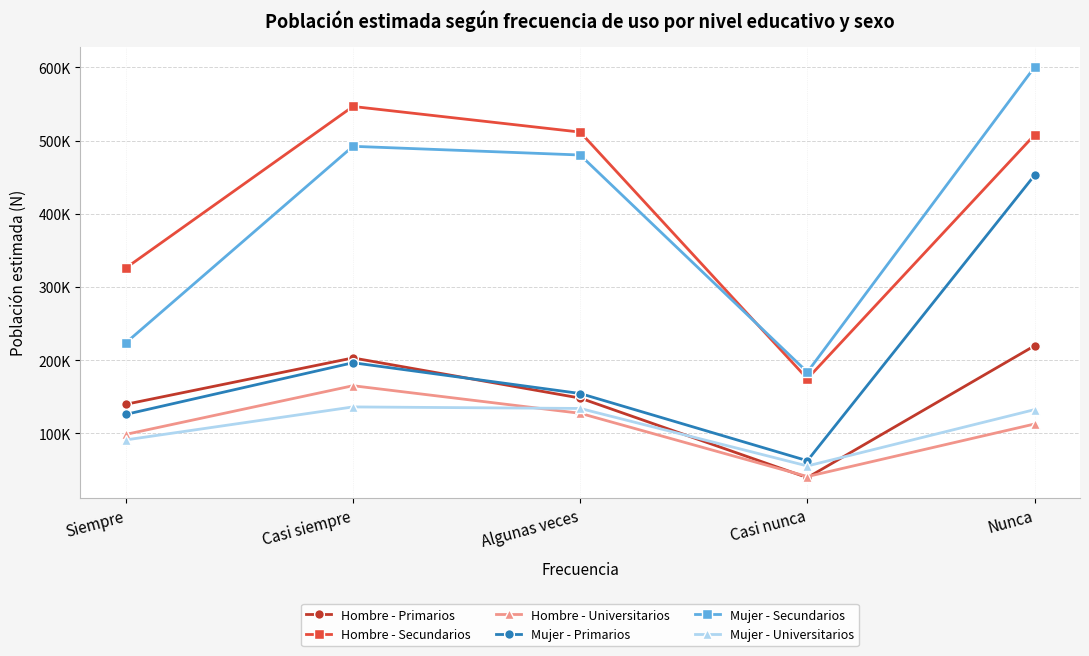

What is the total value across all series at Siempre?

1004857